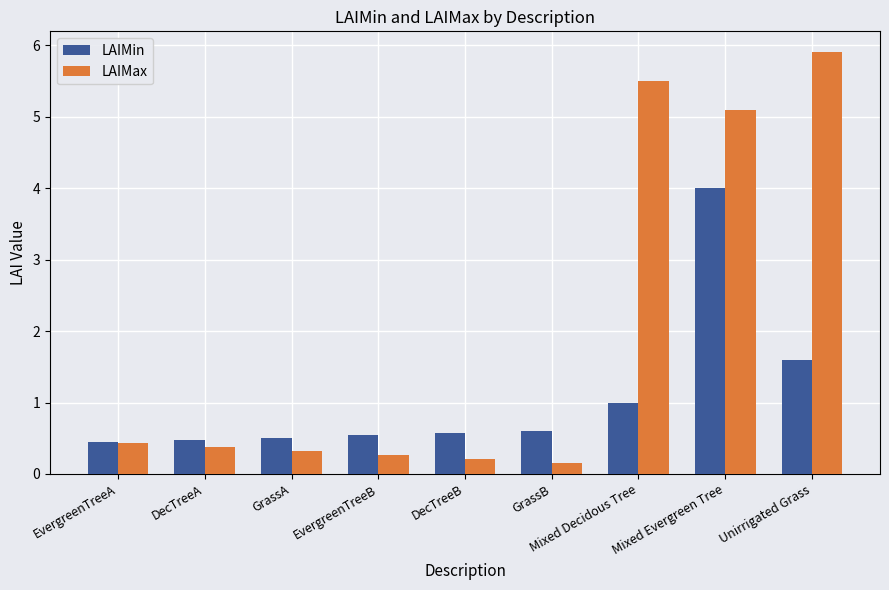

How many series are shown in this chart?

2